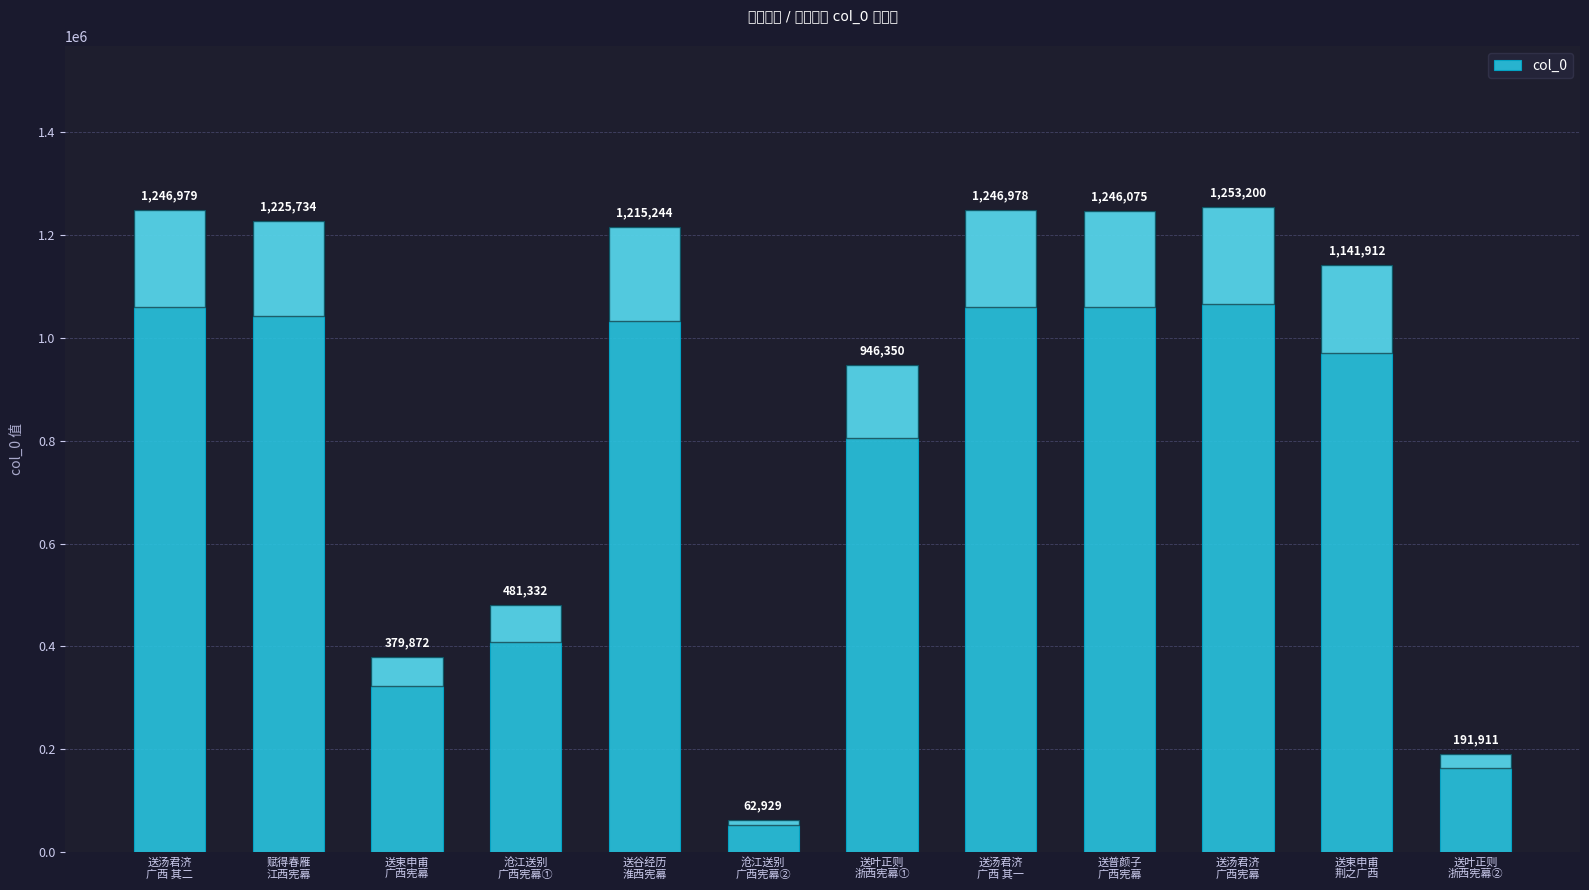

What is the difference between the values at 送束申甫
荆之广西 and 沧江送别
广西宪幕②?

1078983